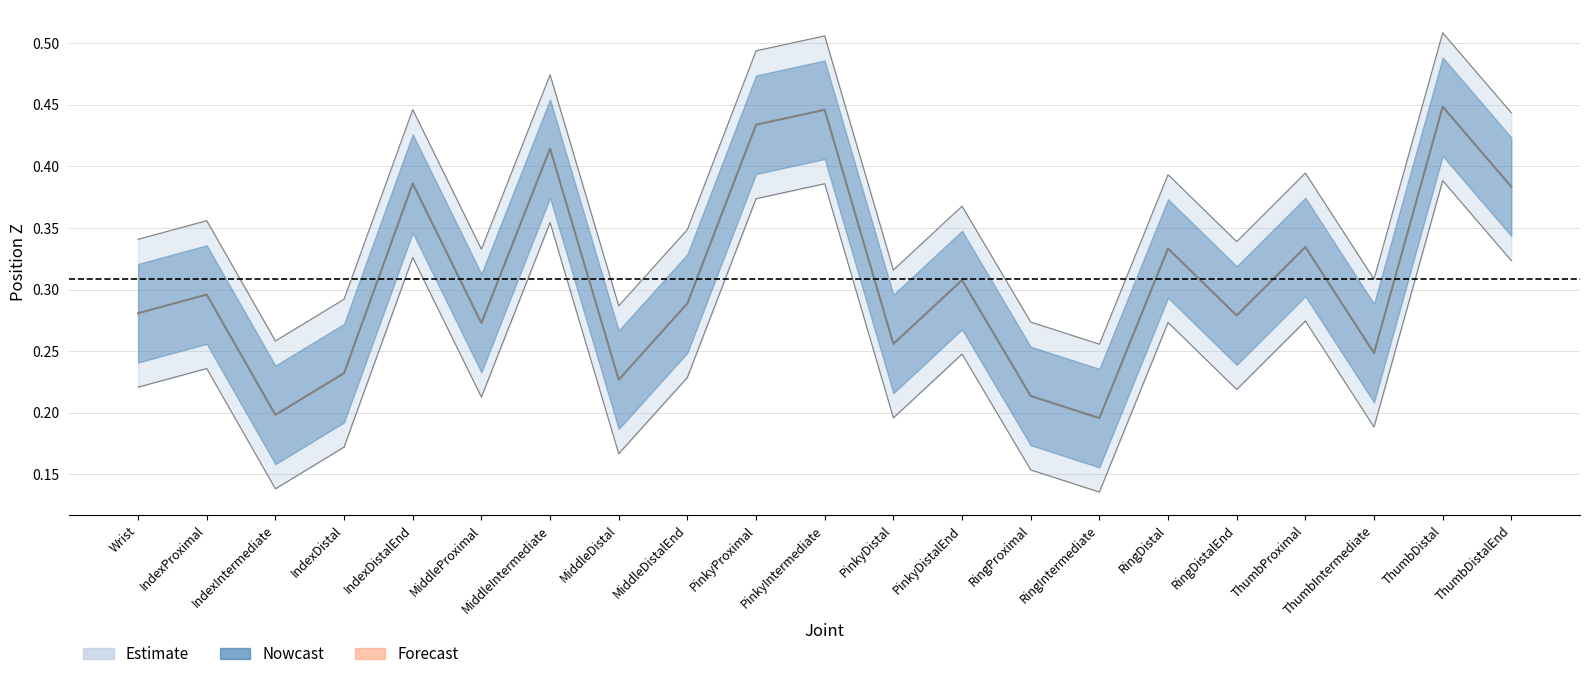

List the labels in order of PositionZ_lower value, smallest first.

RingIntermediate, IndexIntermediate, RingProximal, MiddleDistal, IndexDistal, ThumbIntermediate, PinkyDistal, MiddleProximal, RingDistalEnd, Wrist, MiddleDistalEnd, IndexProximal, PinkyDistalEnd, RingDistal, ThumbProximal, ThumbDistalEnd, IndexDistalEnd, MiddleIntermediate, PinkyProximal, PinkyIntermediate, ThumbDistal